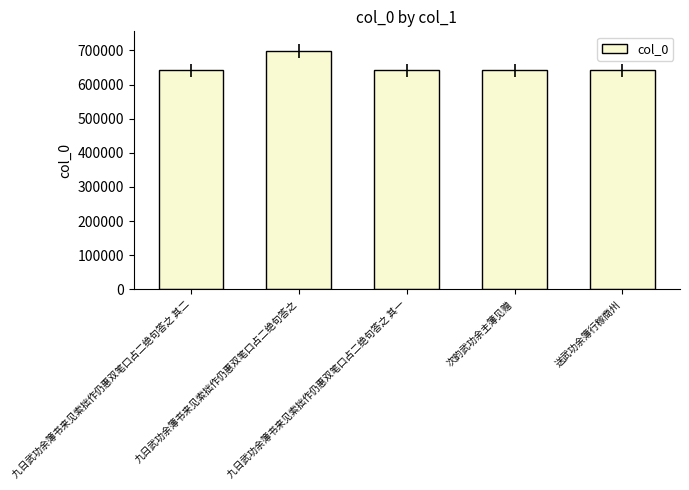

What is the average value?

652998